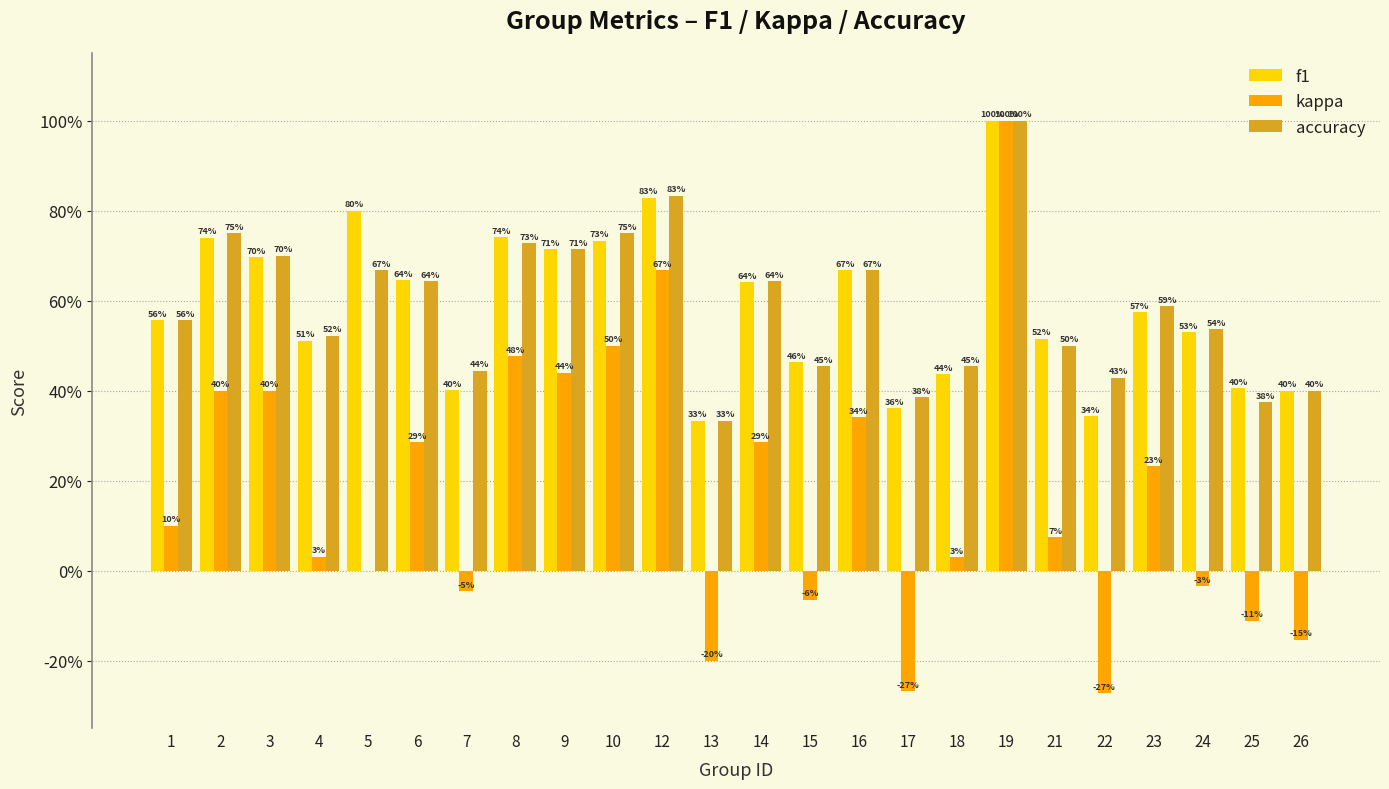

The accuracy series shows 0.7 at 3. True or false?

True